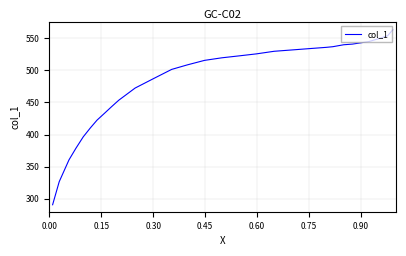

What is the difference between the maximum and minimum values?

271.9